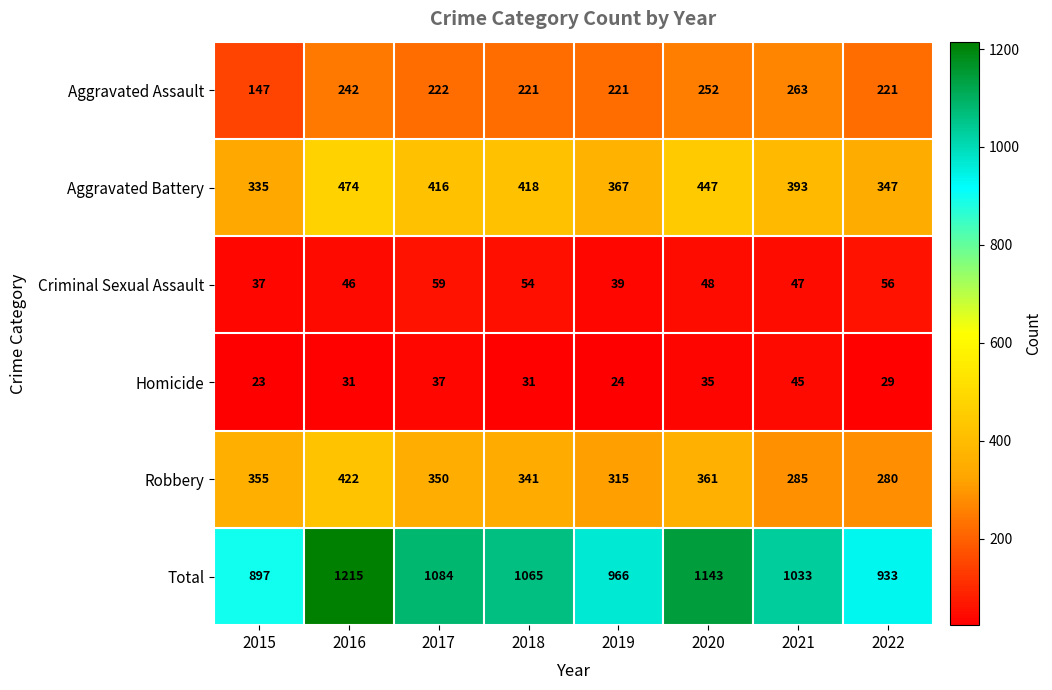

What is the highest value of the Aggravated Assault series?

263